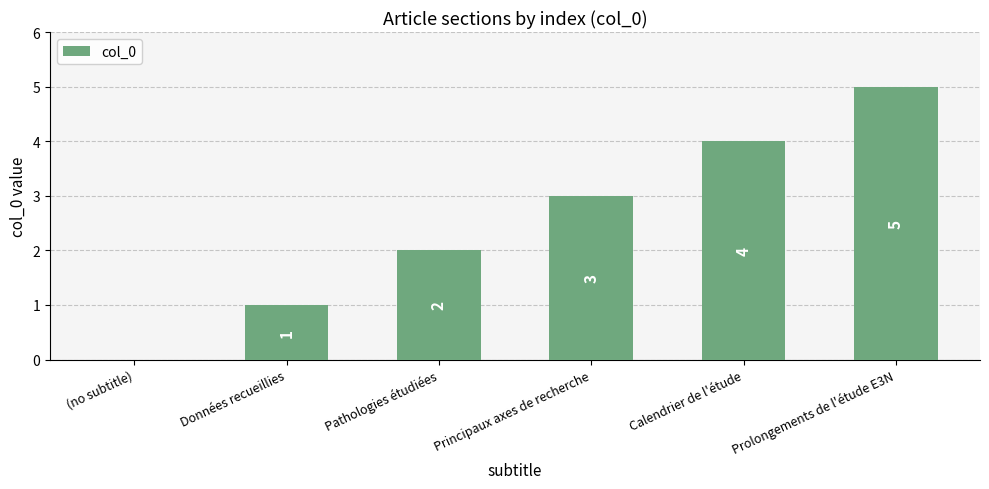

What is the sum of the values at Pathologies étudiées and Prolongements de l'étude E3N?

7